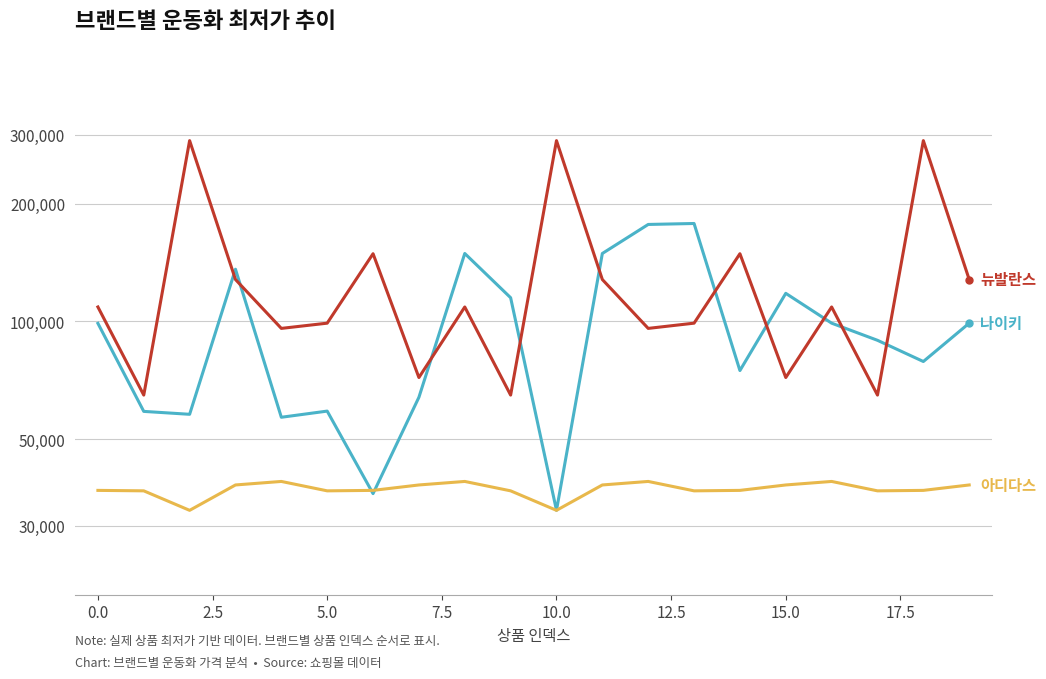

List the series in order of their overall mean, highest first.

뉴발란스, 나이키, 아디다스